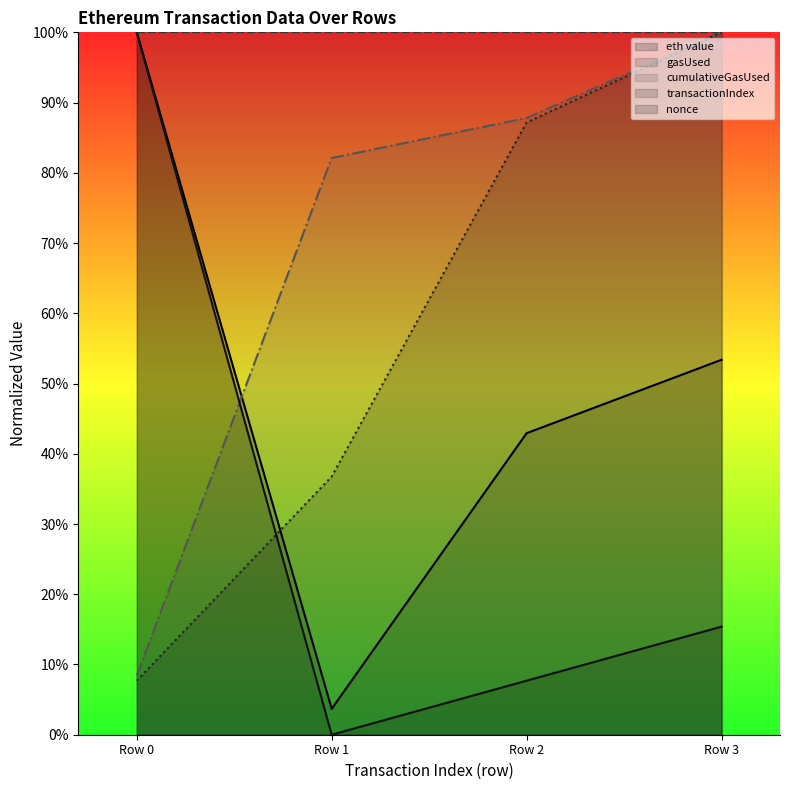

What are all the series names shown in the legend?

eth value, gasUsed, cumulativeGasUsed, transactionIndex, nonce